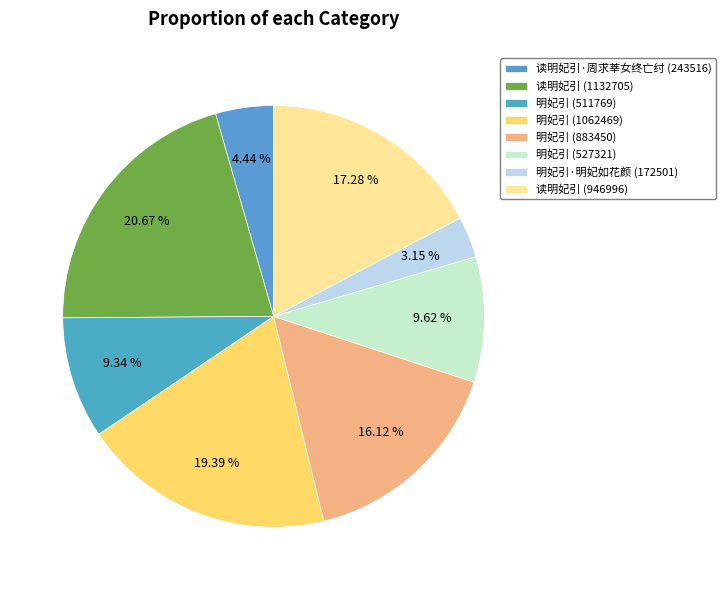

What is the change in value from 读明妃引·周求莘女终亡纣 to 读明妃引 (1132705)?

+889189